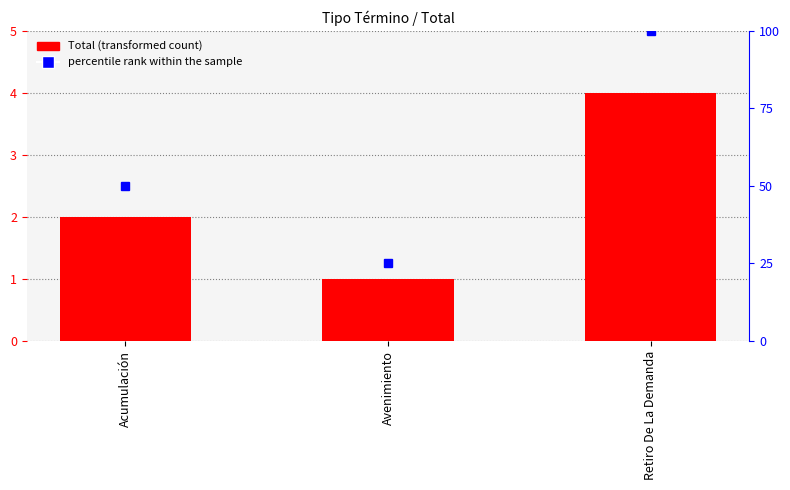

The value of percentile rank within the sample at Avenimiento is 25. True or false?

True